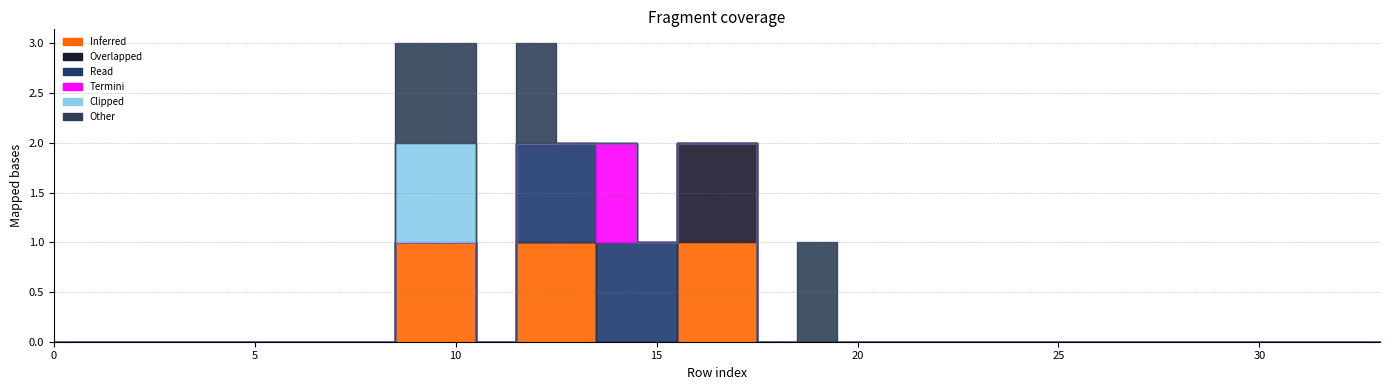

How many lines are shown in the chart?

6